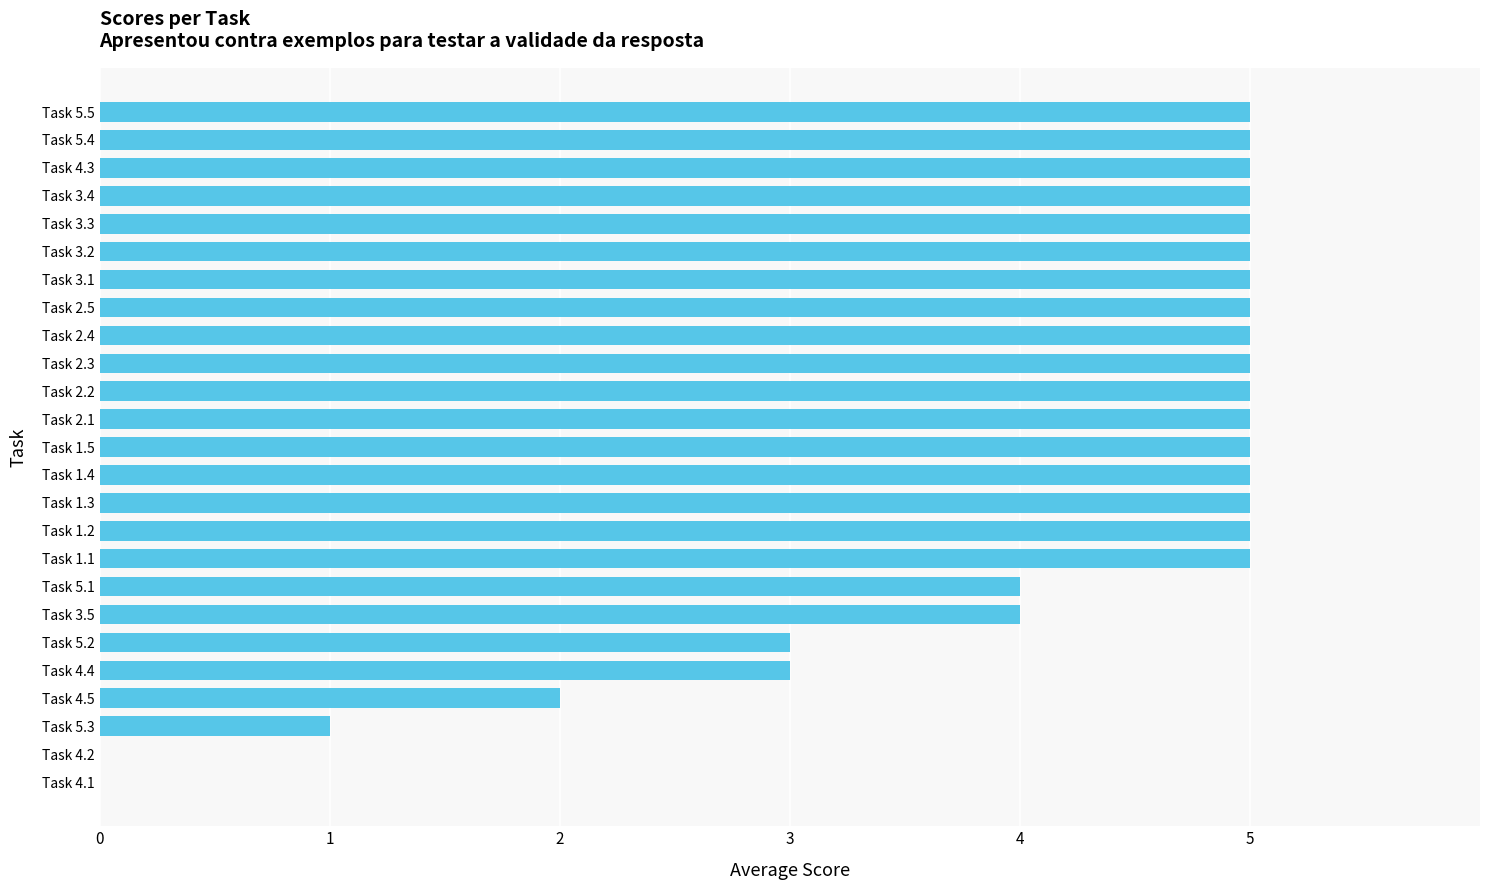

What is the ratio of the value at Task 3.3 to the value at Task 5.3?

5.0